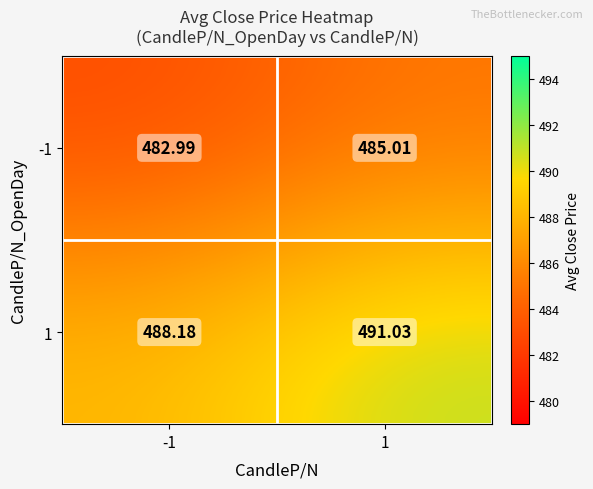

Is the value of 1 at 1 greater than the value of -1 at 1?

Yes